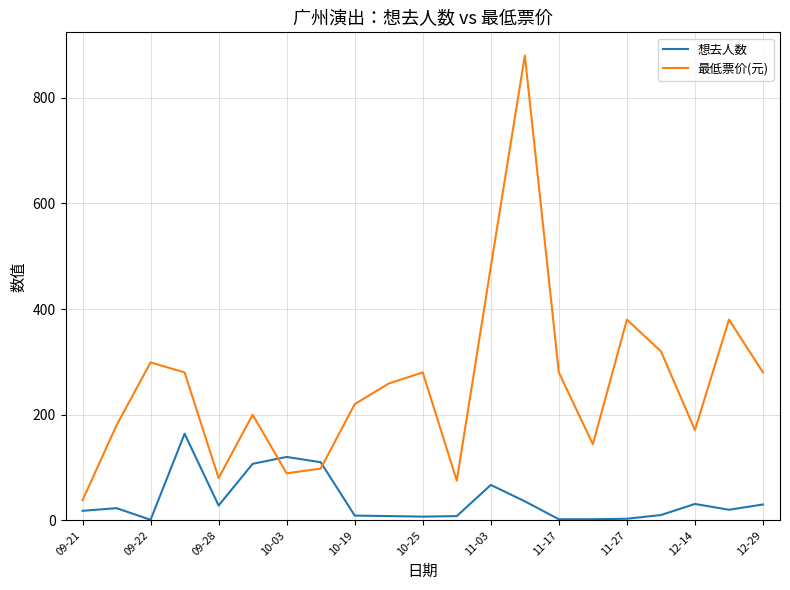

Which series has the largest total across all categories?

最低票价(元)